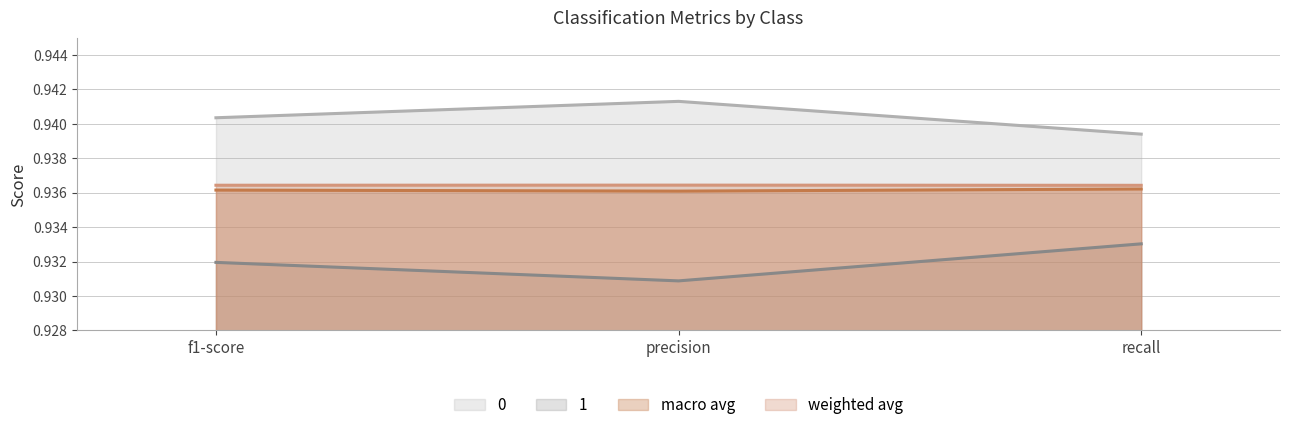

Where is macro avg nearest to the value 0?

precision